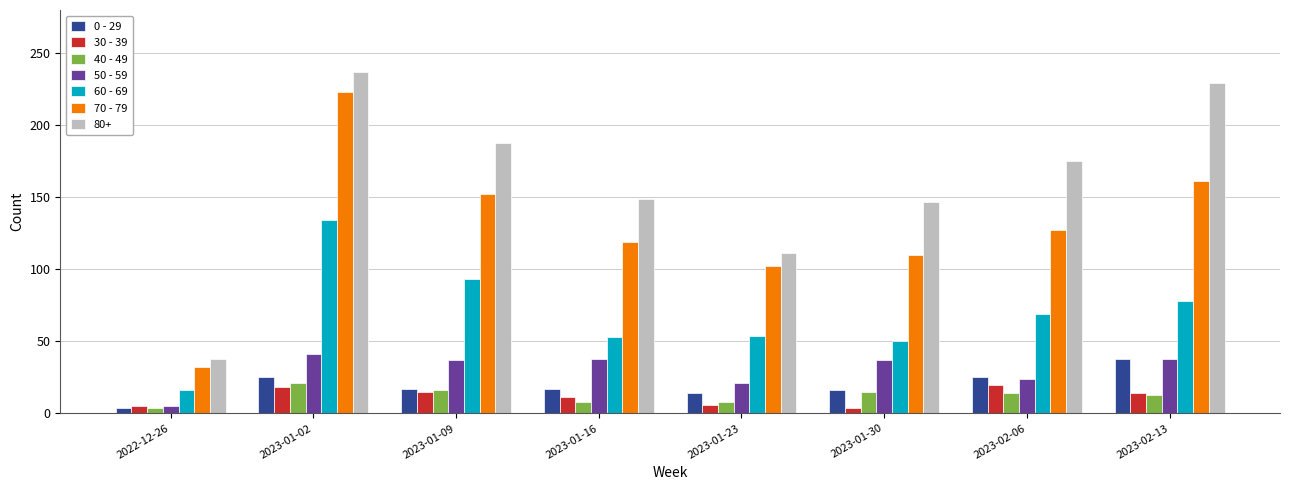

The 0 - 29 series shows 38 at 2023-02-13. True or false?

True